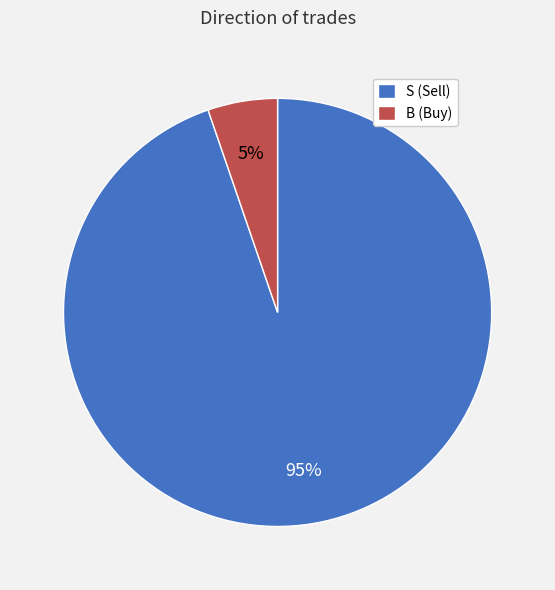

To the nearest percent, what is the average slice percentage?

50%